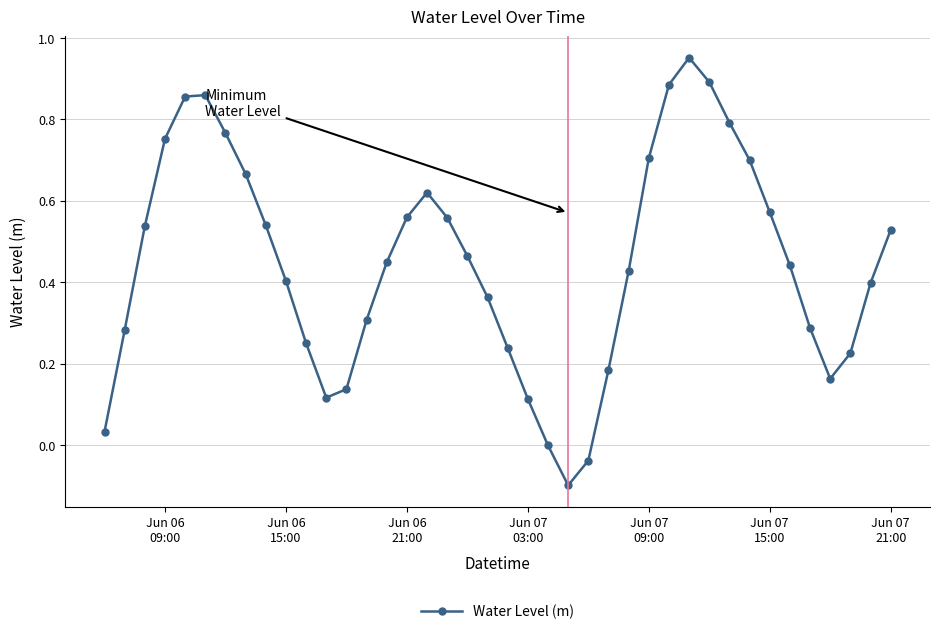

What is the sum of all values?

17.9